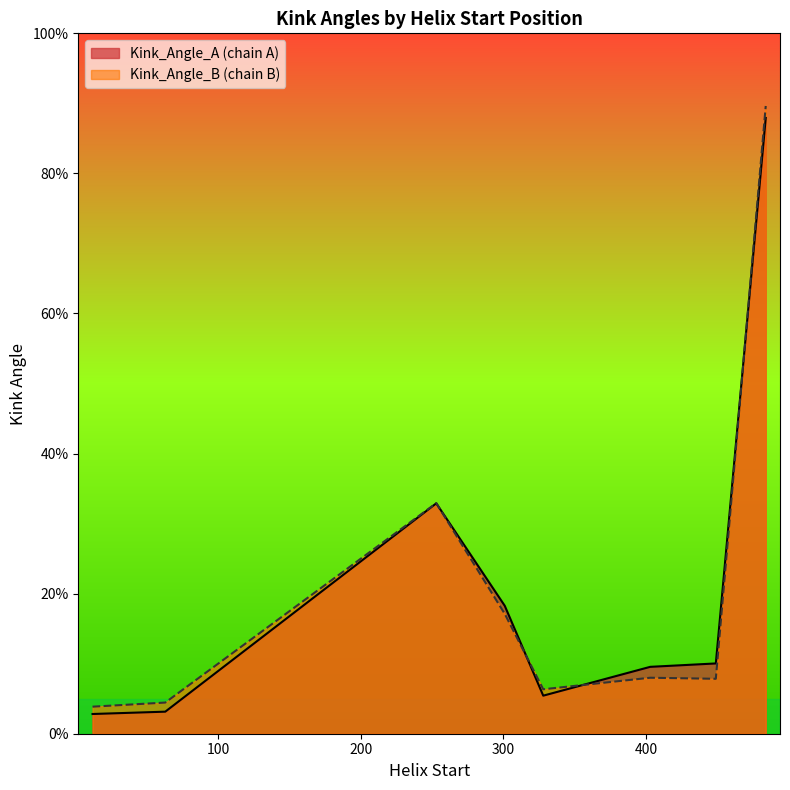

Is it true that Kink_Angle_B equals 1.5 at 328?

False